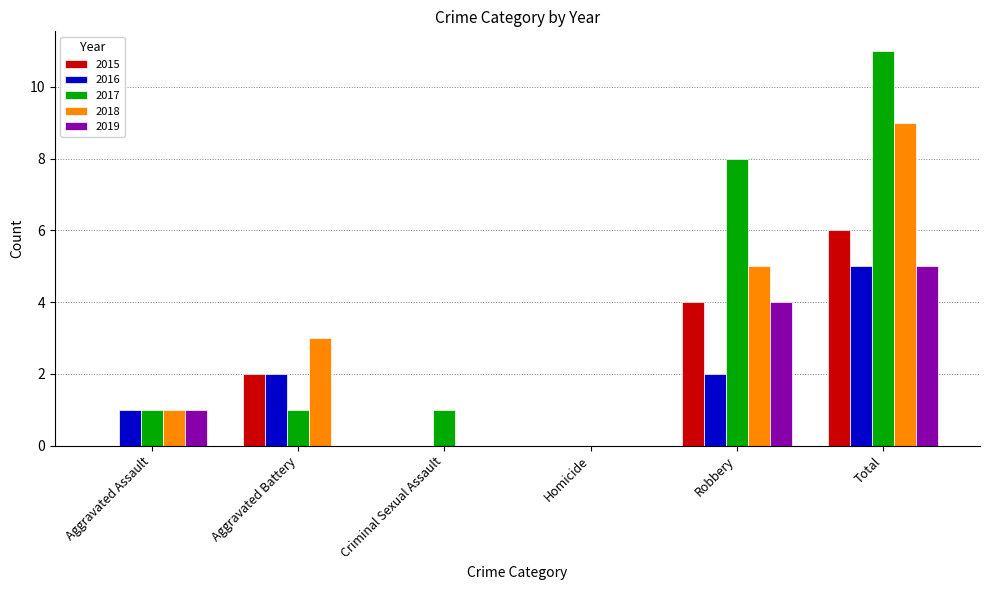

Does the chart contain stacked bars?

No